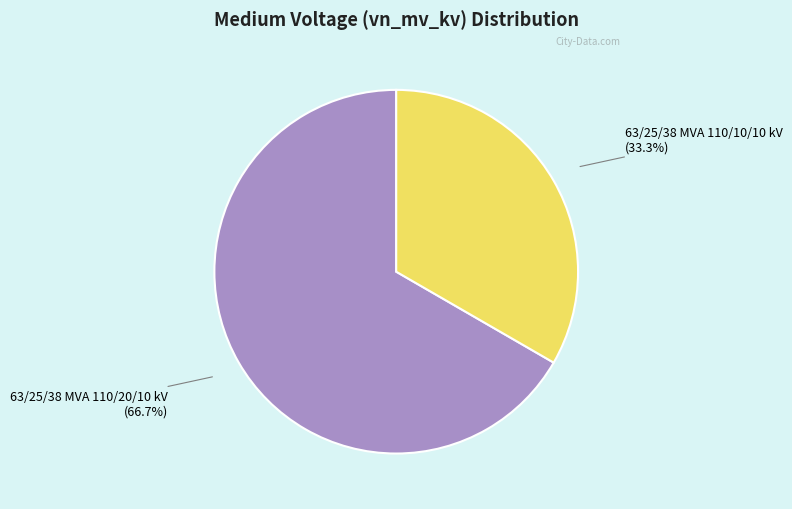

Is there a majority slice in this chart?

Yes